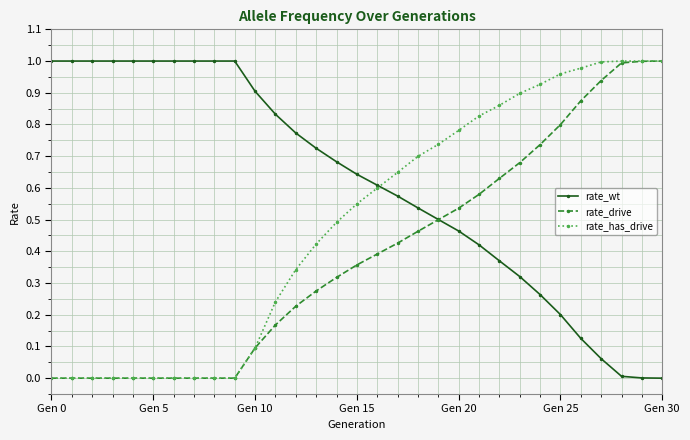

Which series has the largest total across all categories?

rate_wt